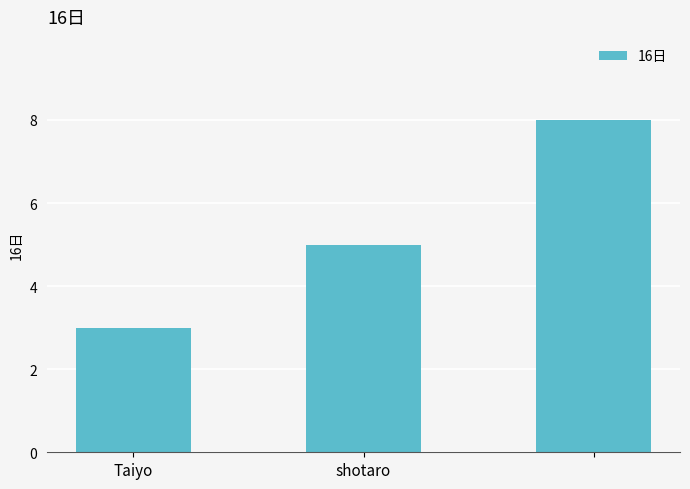

What is the difference between the maximum and minimum values?

5